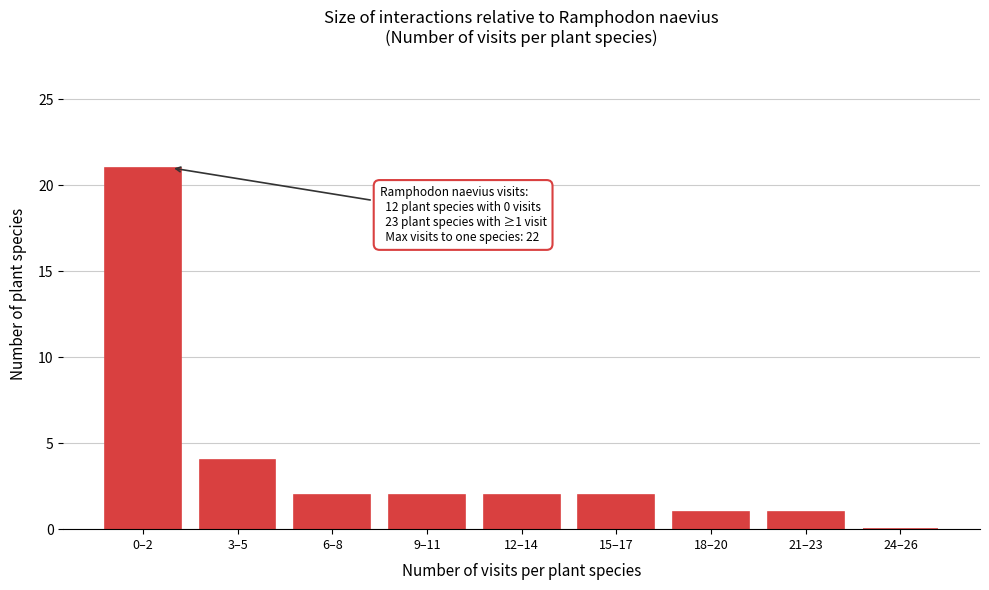

Reading right to left, extract all data points from this chart.

24–26=0	21–23=1	18–20=1	15–17=2	12–14=2	9–11=2	6–8=2	3–5=4	0–2=21